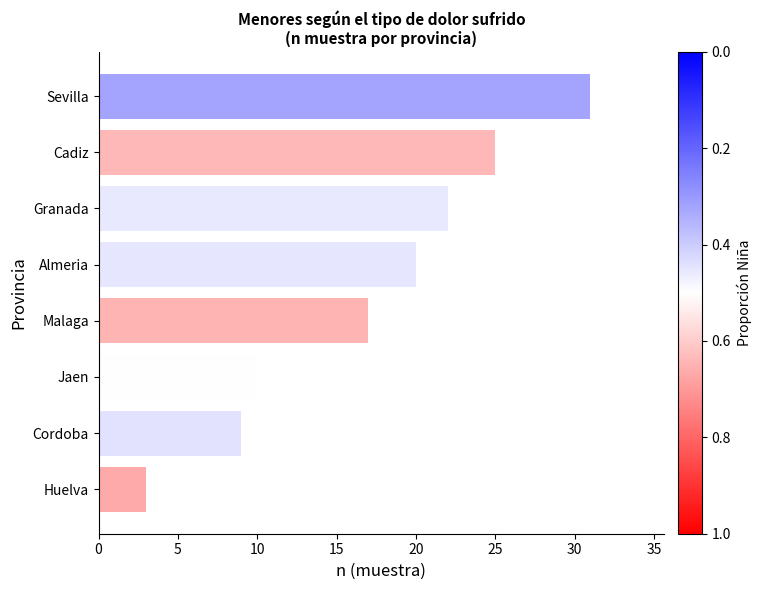

What is the label of the 2nd bar from the top?

Cadiz